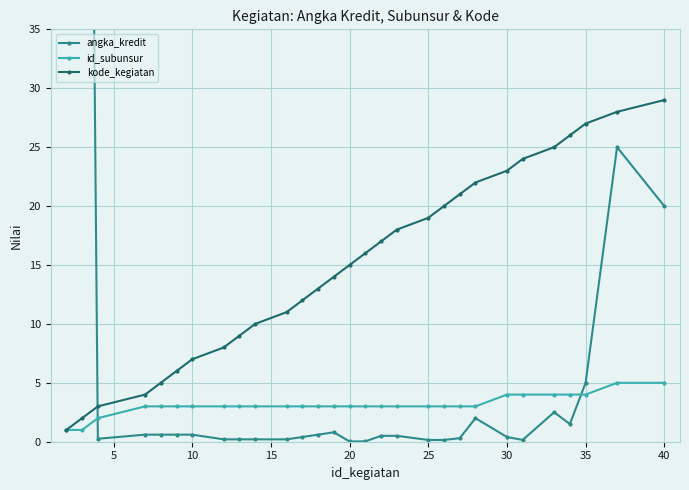

What is the highest value of the id_subunsur series?

5